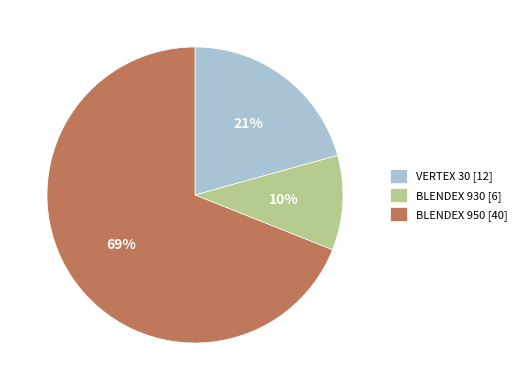

Does BLENDEX 950 [40] account for over 50% of the chart?

Yes